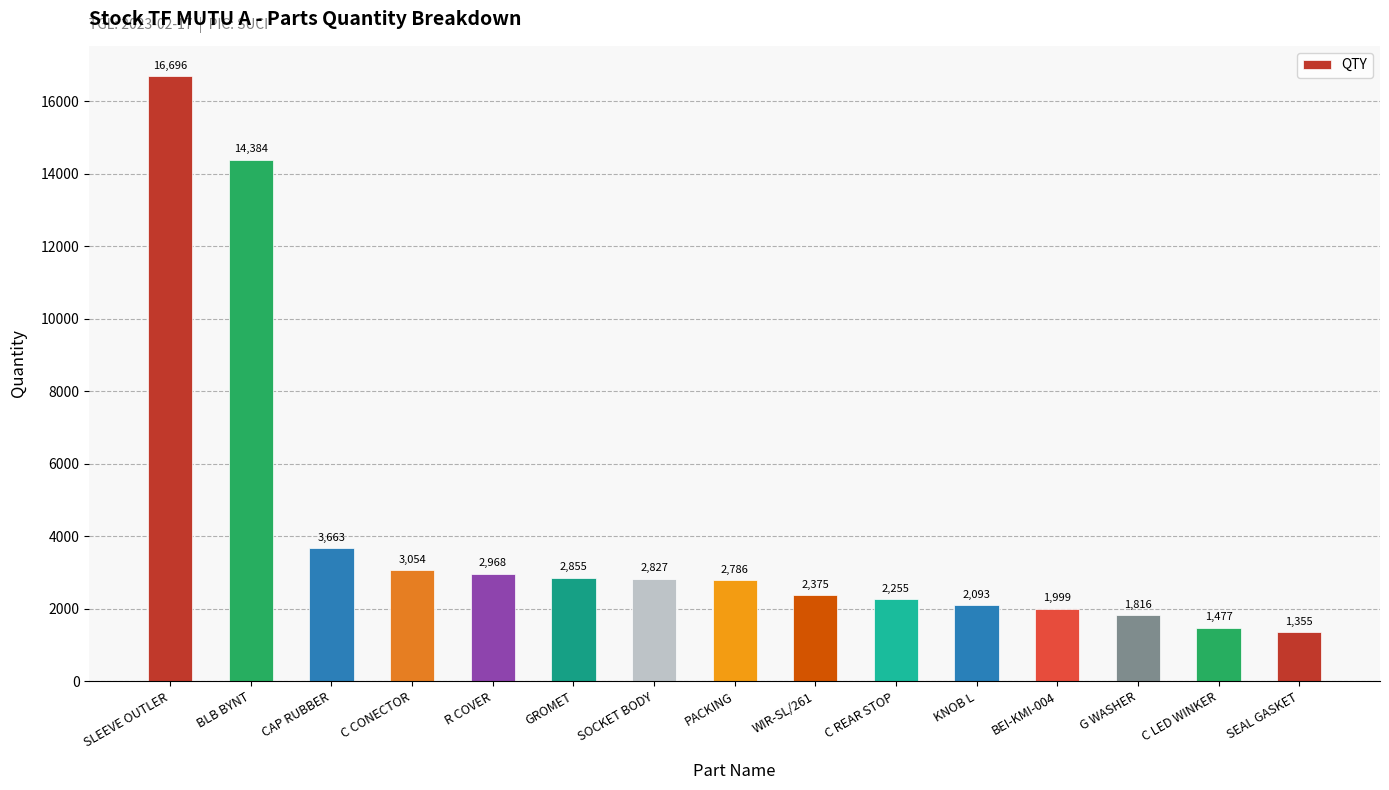

The chart shows a value of 2786 at PACKING. True or false?

True